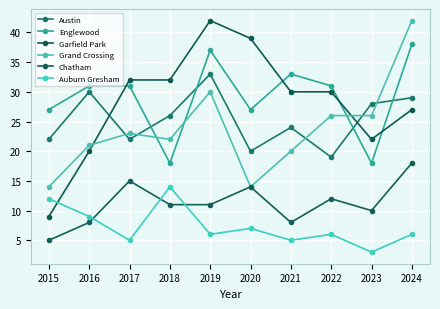

Where is Austin nearest to the value 26?

2018